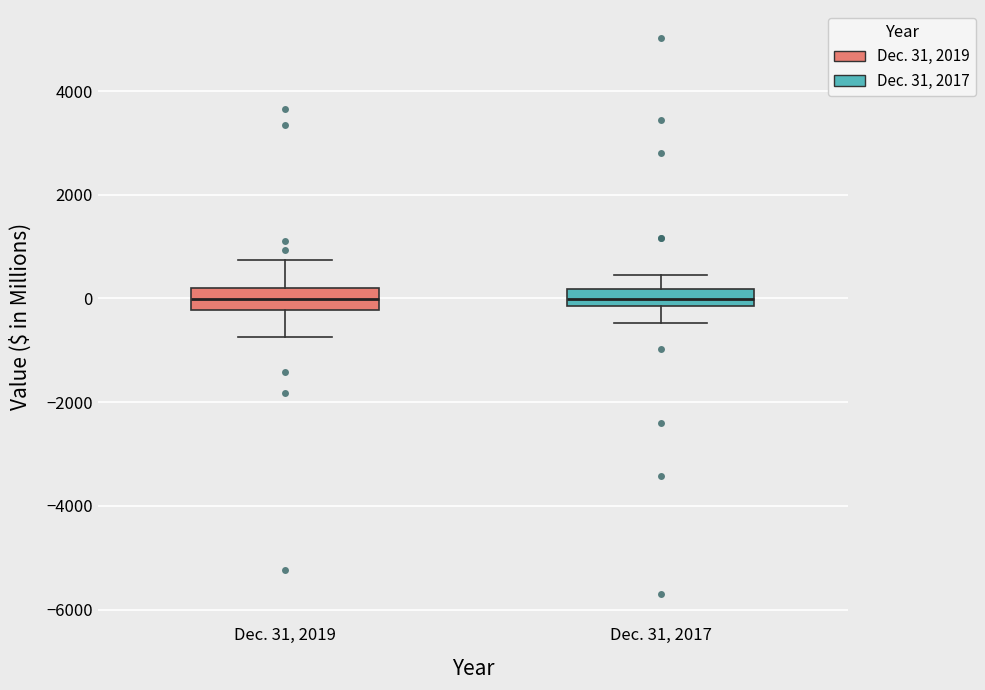

Reading left to right, transcribe this box plot: for each box, give where its median line is, the range the box spans, and where its two whiskers end, as read against the y-axis. The values are not printed on the chart, so give them approximately, as read against the axis.

Dec. 31, 2019: median 0, box -200 to 200, whiskers -800 to 800
Dec. 31, 2017: median 0, box -200 to 200, whiskers -400 to 400